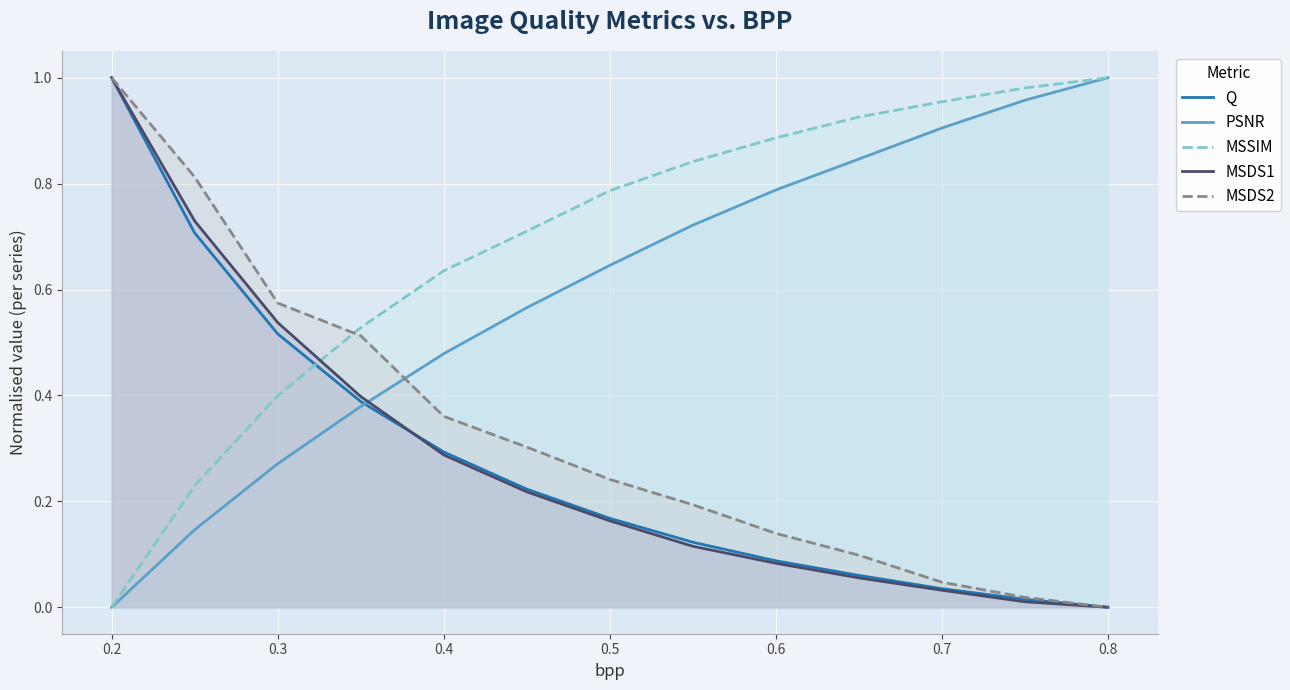

What is the total value across all series at 0.8?

2.0